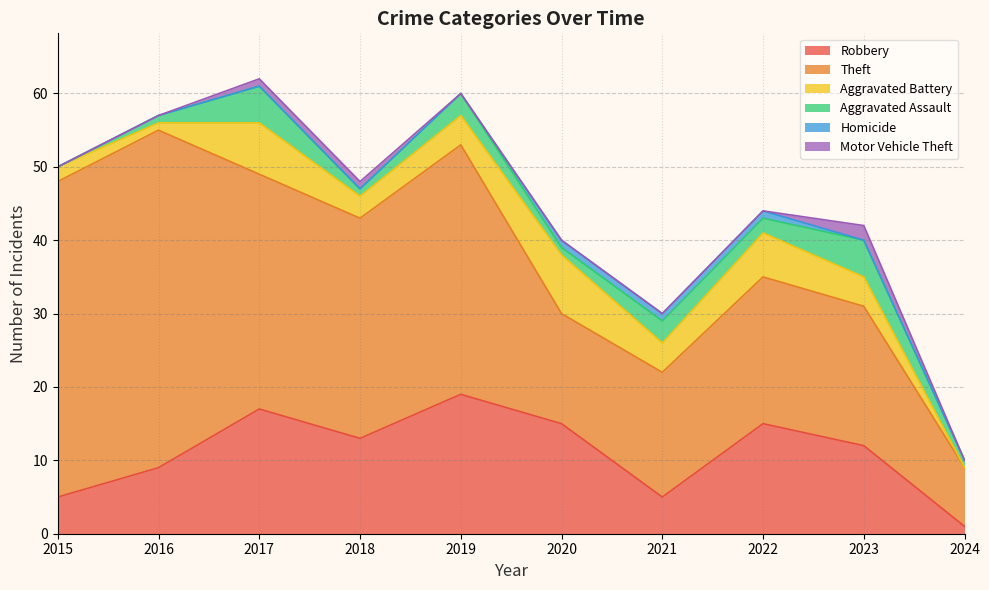

What value does the Aggravated Assault series have at 2023?

5